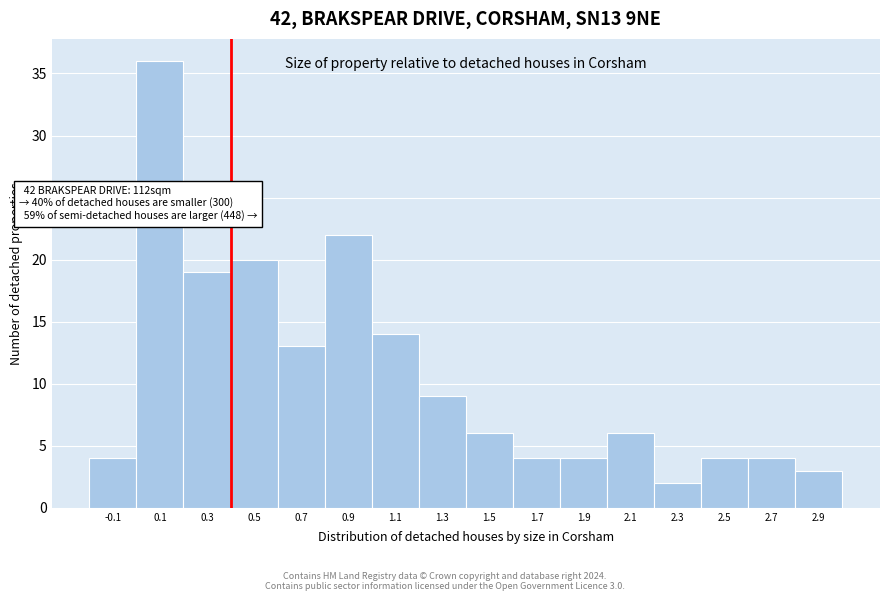

Reading left to right, transcribe all the data shown in this chart.

4	36	19	20	13	22	14	9	6	4	4	6	2	4	4	3